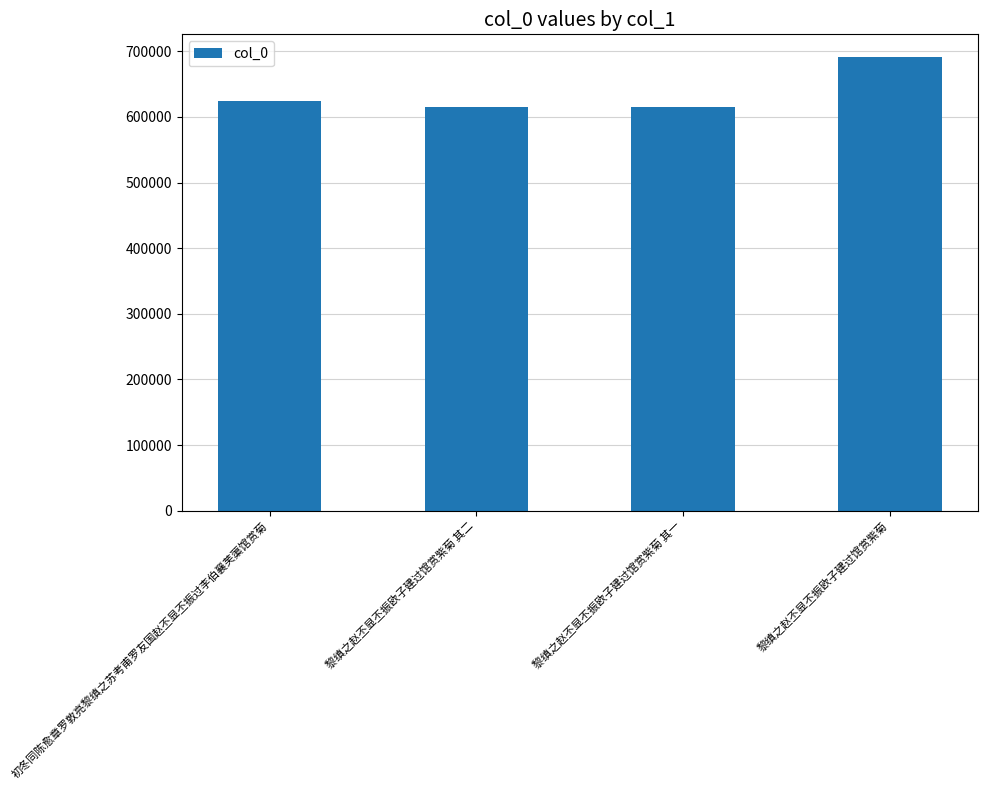

Which category has the highest value across all series?

黎缜之赵丕显丕振欧子建过馆赏紫菊